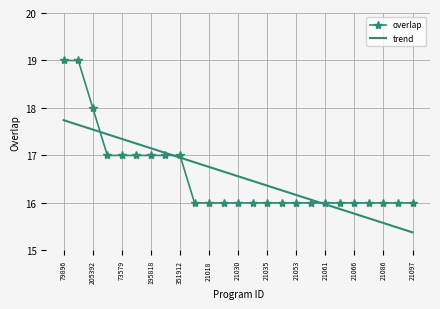

Count the number of data series in this chart.

2